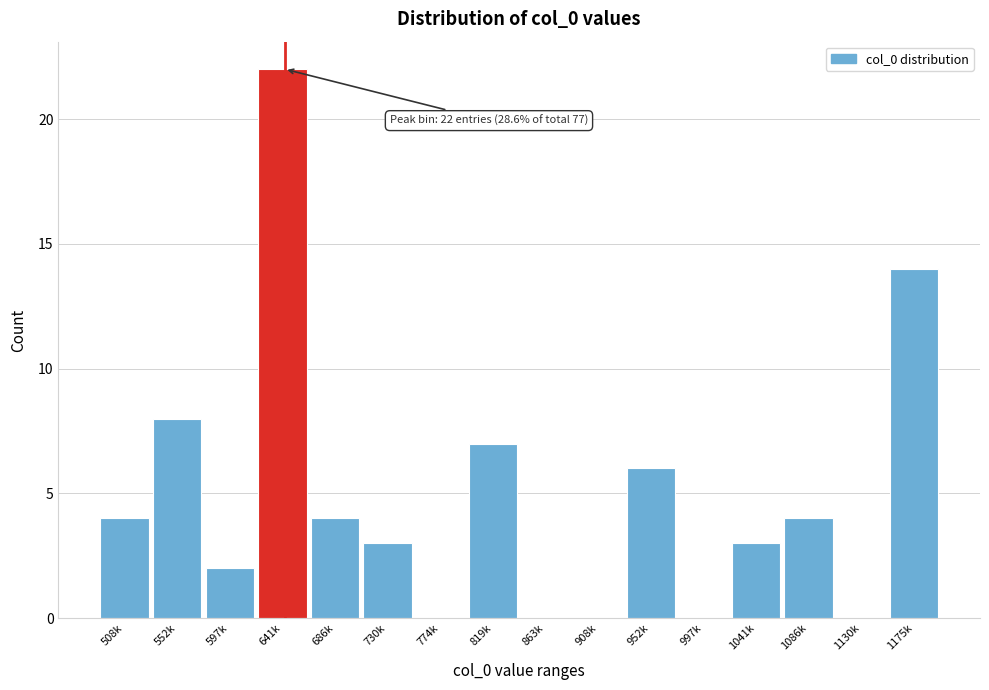

Reading left to right, list all the values displayed in this chart.

508k=4	552k=8	597k=2	641k=22	686k=4	730k=3	774k=0	819k=7	863k=0	908k=0	952k=6	997k=0	1041k=3	1086k=4	1130k=0	1175k=14